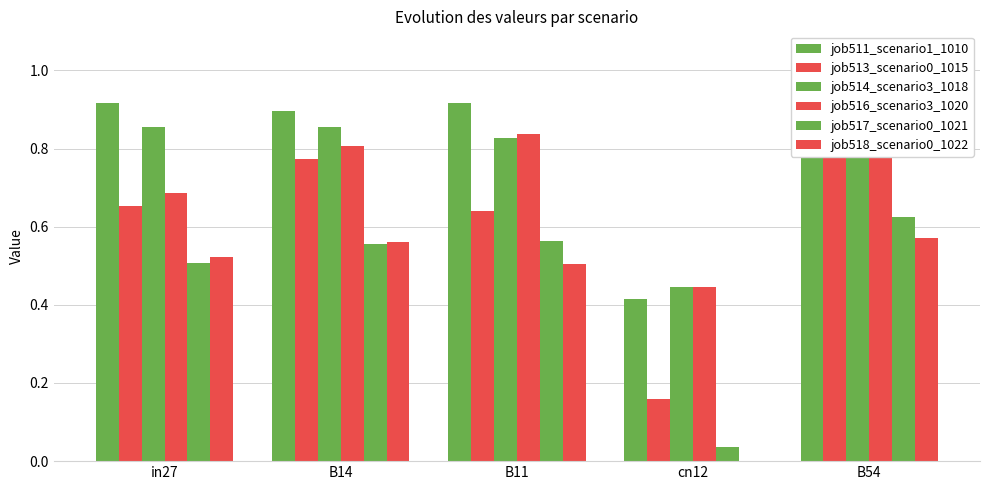

Reading left to right, what are all the values shown in this chart?

job511_scenario1_1010: in27=0.9	B14=0.9	B11=0.9	cn12=0.4	B54=0.9
job513_scenario0_1015: in27=0.7	B14=0.8	B11=0.6	cn12=0.2	B54=0.9
job514_scenario3_1018: in27=0.9	B14=0.9	B11=0.8	cn12=0.4	B54=1.0
job516_scenario3_1020: in27=0.7	B14=0.8	B11=0.8	cn12=0.4	B54=0.9
job517_scenario0_1021: in27=0.5	B14=0.6	B11=0.6	cn12=0.0	B54=0.6
job518_scenario0_1022: in27=0.5	B14=0.6	B11=0.5	cn12=0.0	B54=0.6